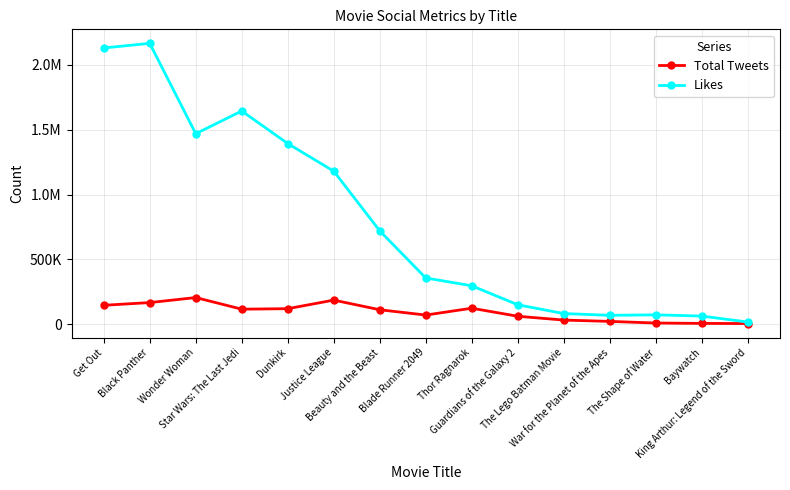

What is the difference between the maximum and minimum values in the Likes series?

2146754